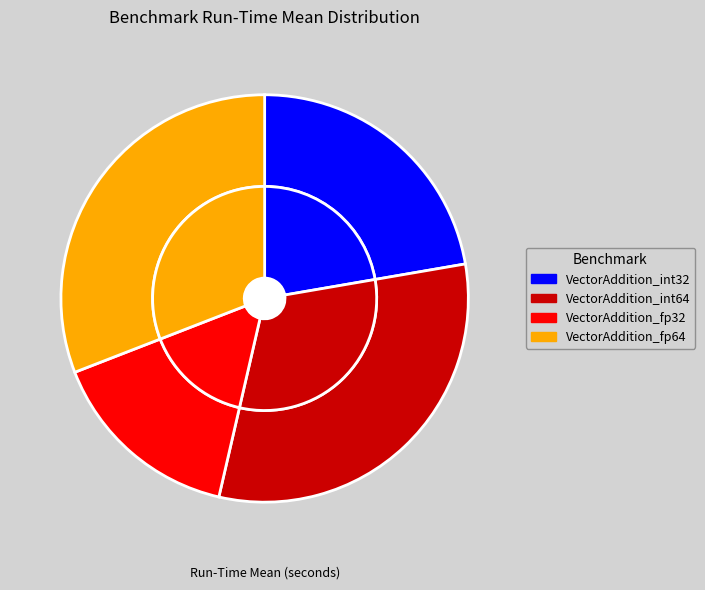

The VectorAddition_int64 slice represents 22% of the pie. True or false?

False